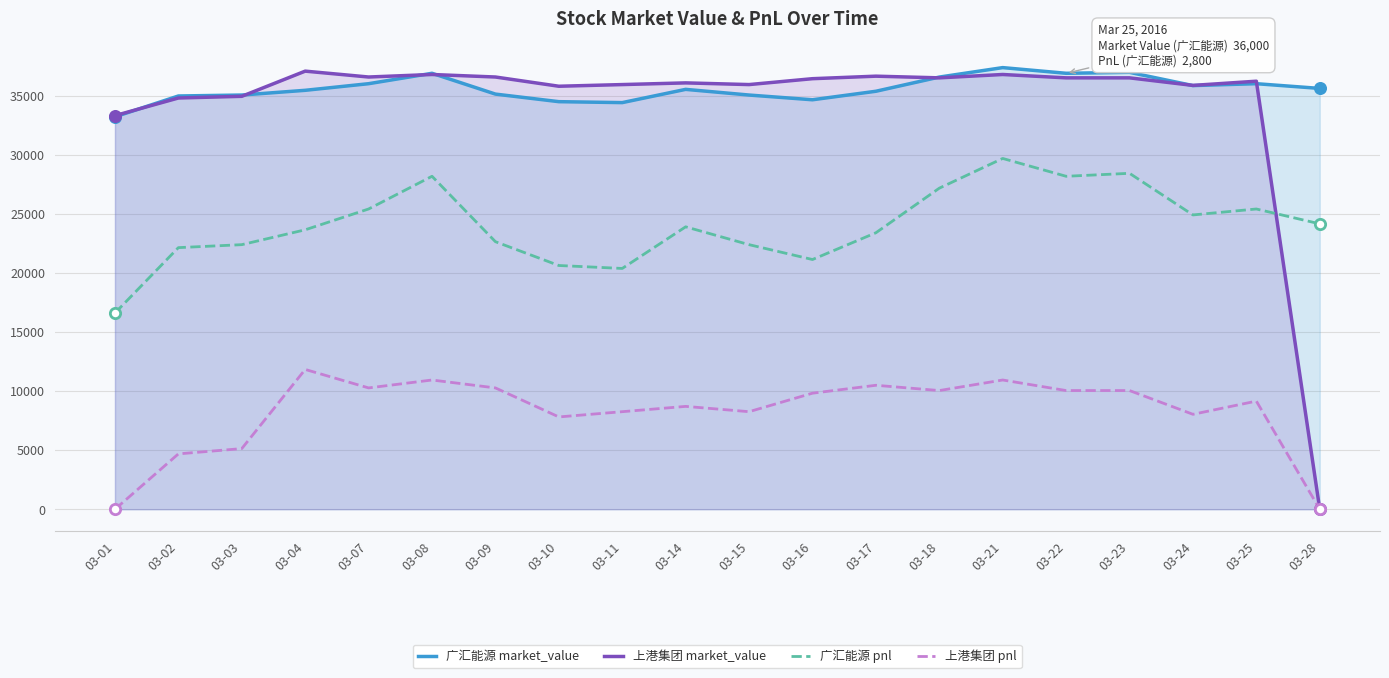

Which series has the largest Y range (max minus min)?

上港集团 market_value